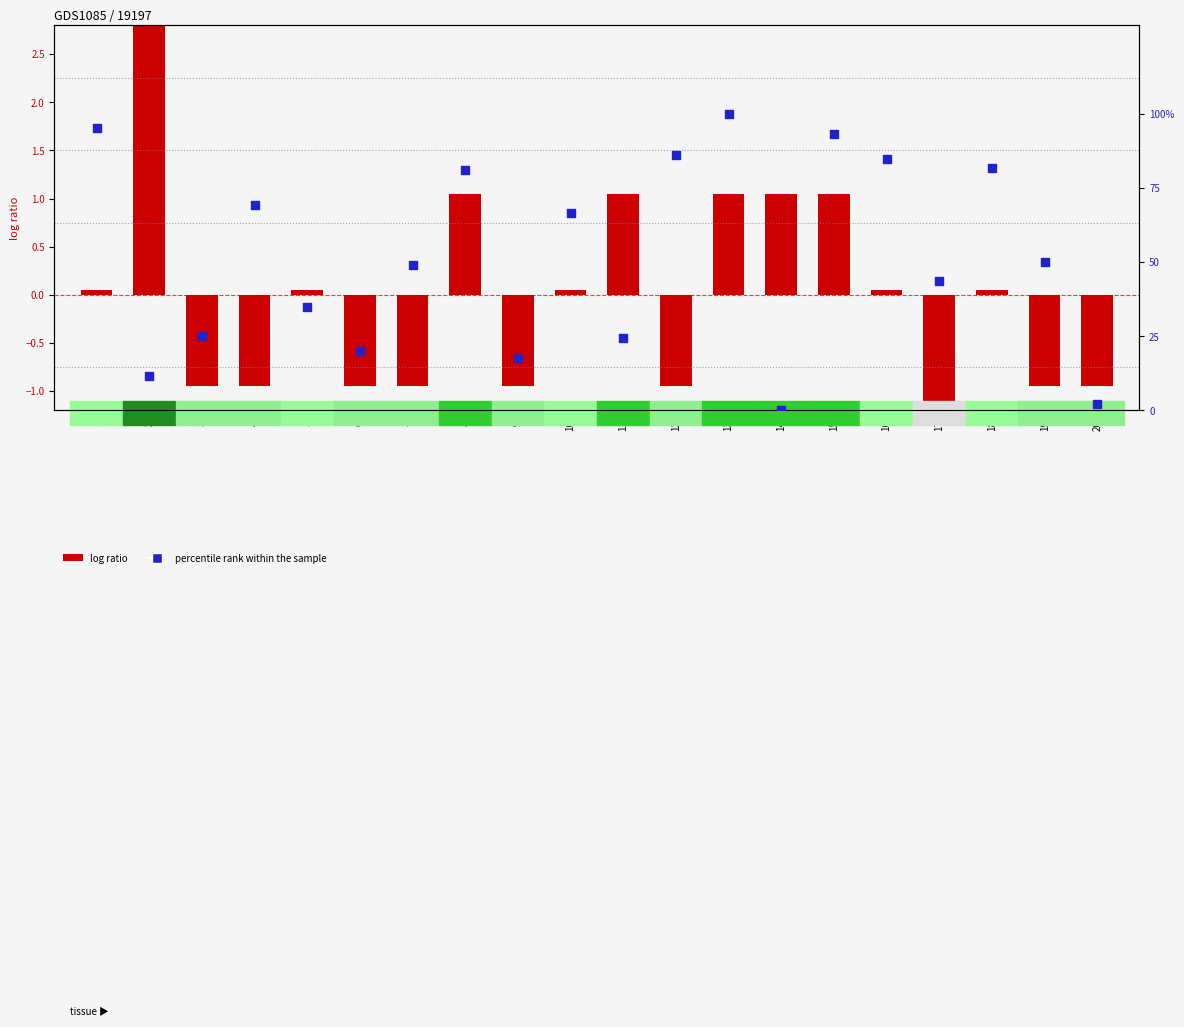

Which series reaches the maximum Y coordinate?

percentile rank within the sample